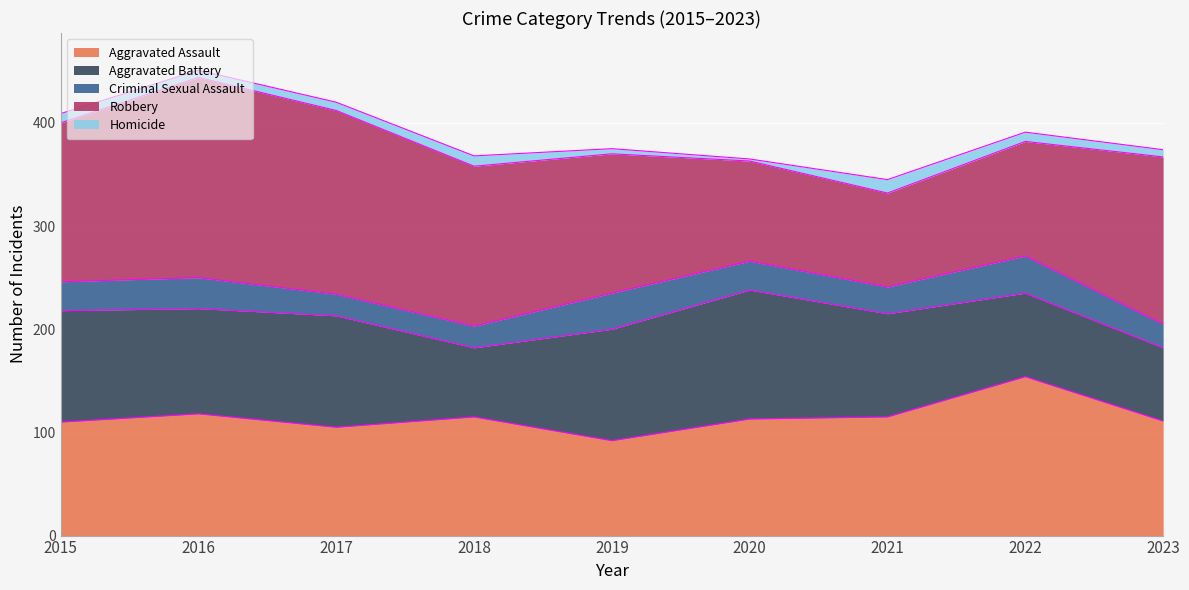

Is it true that Homicide equals 9 at 2015?

True